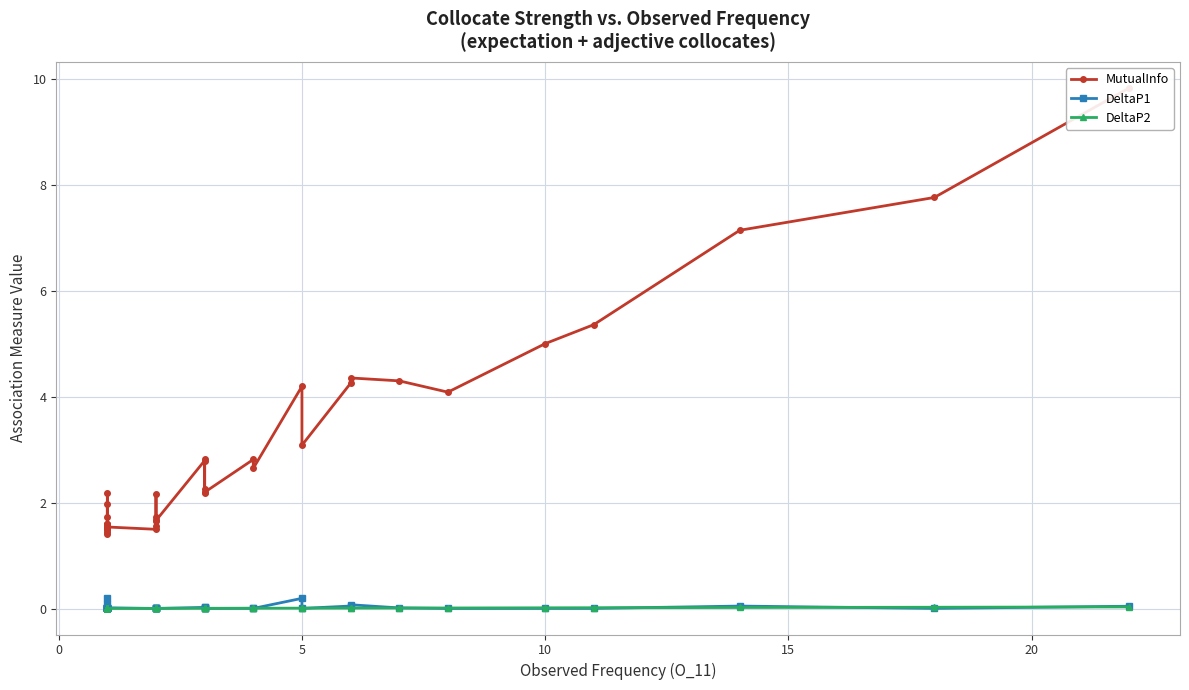

How many distinct data groups are displayed?

3